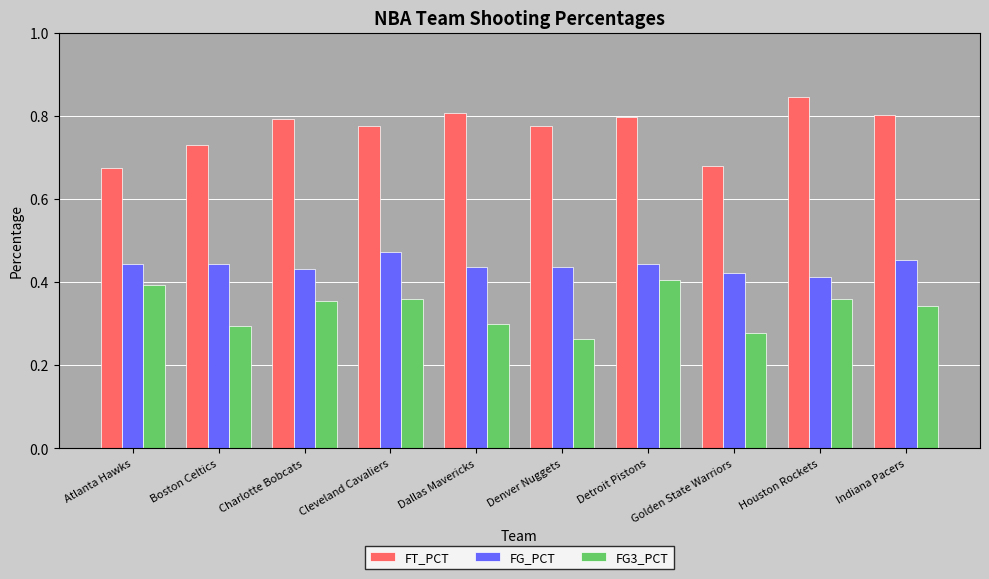

What is the label of the 7th bar from the right?

Cleveland Cavaliers